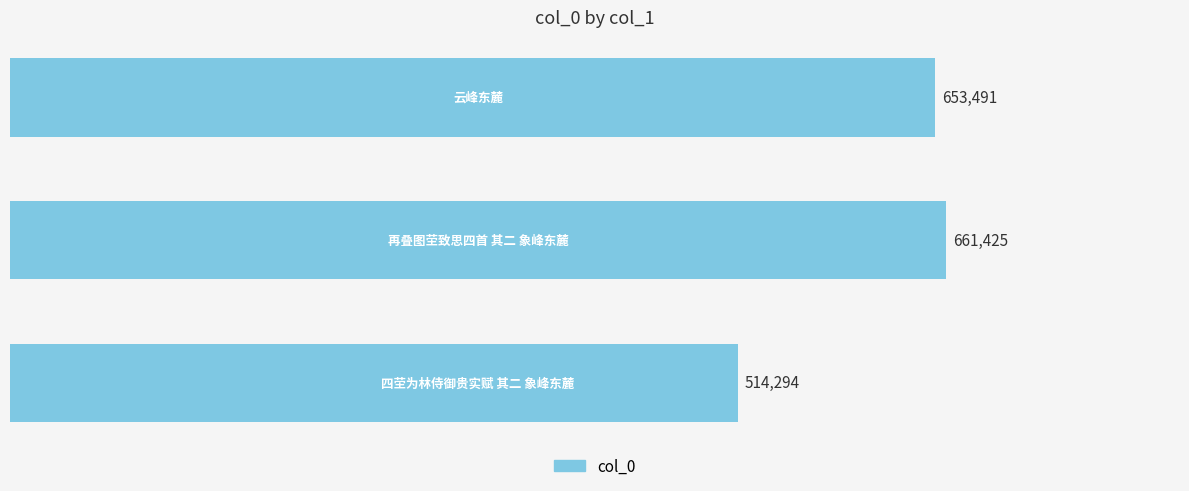

Reading top to bottom, list all the values displayed in this chart.

653491	661425	514294